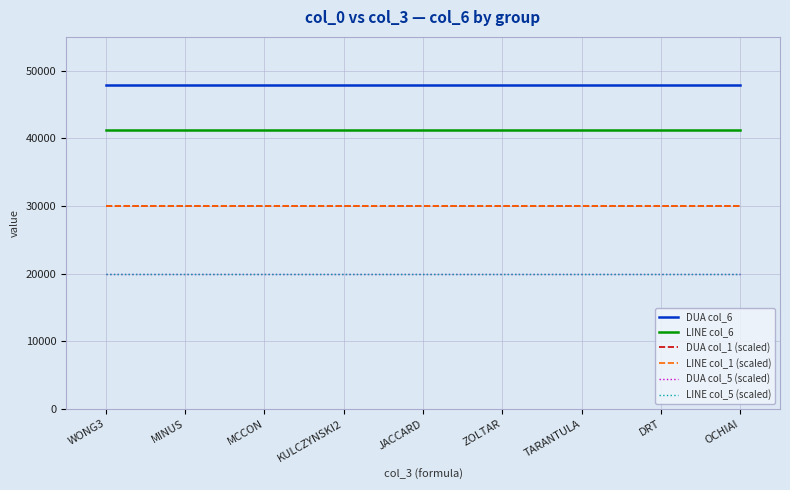

Which series has the largest total across all categories?

DUA col_6